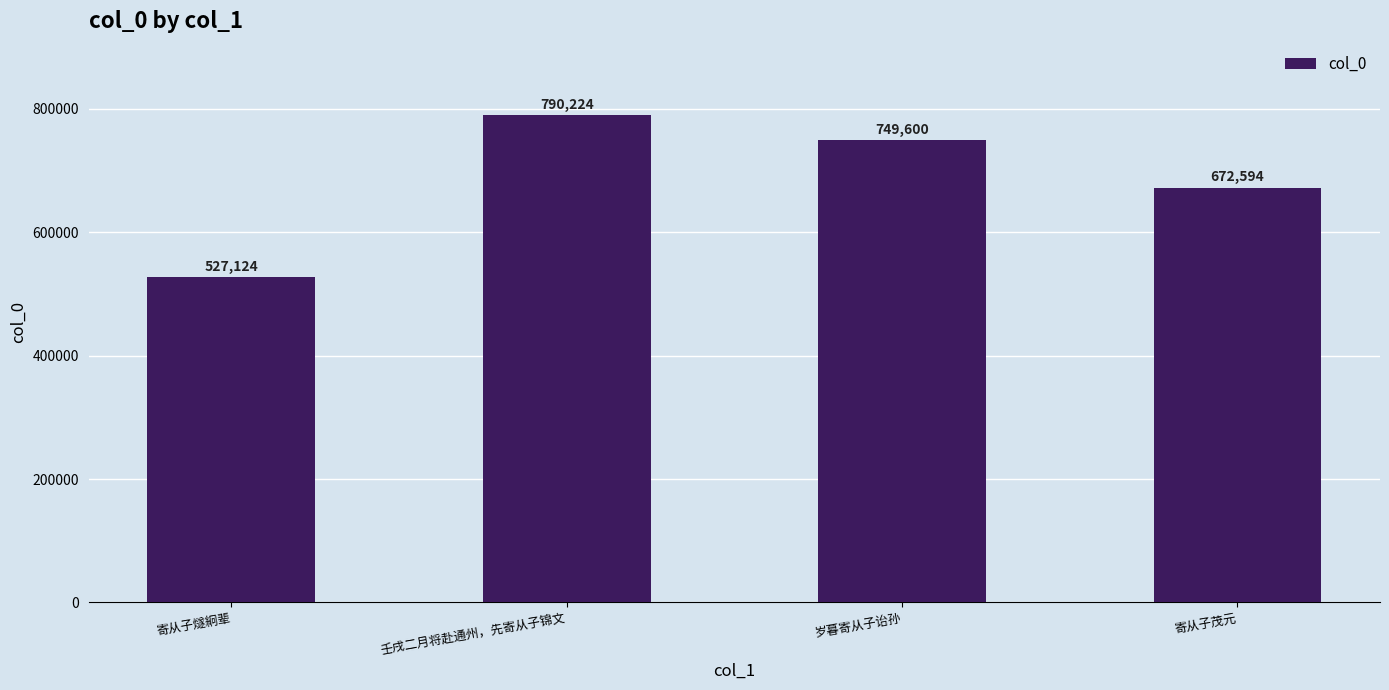

Reading left to right, list all the values displayed in this chart.

527124	790224	749600	672594